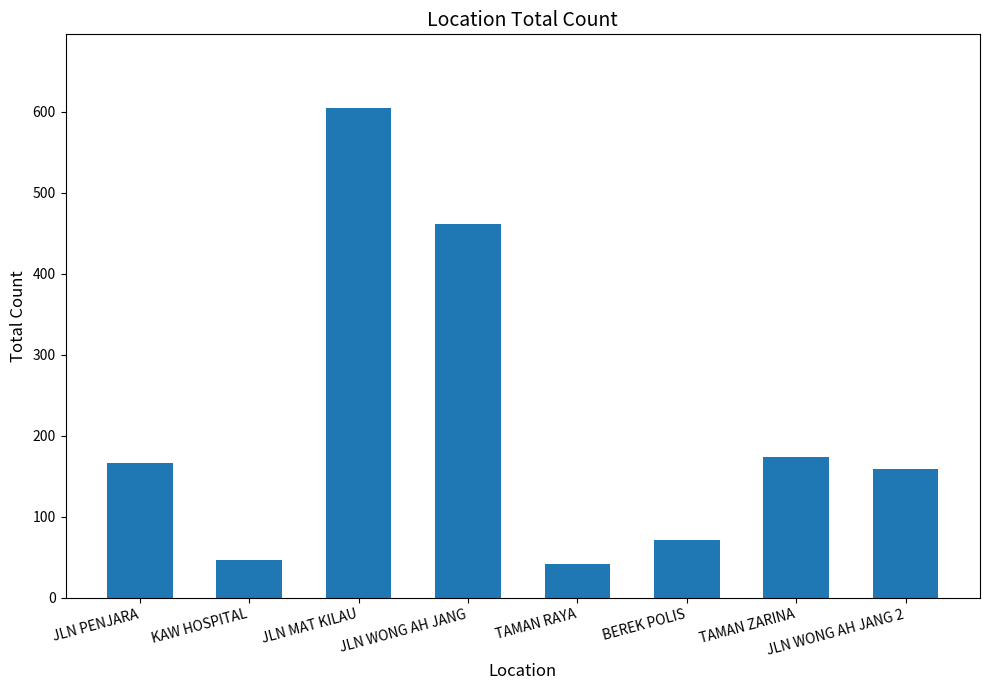

Reading right to left, transcribe all the data shown in this chart.

159	174	71	42	462	605	47	166